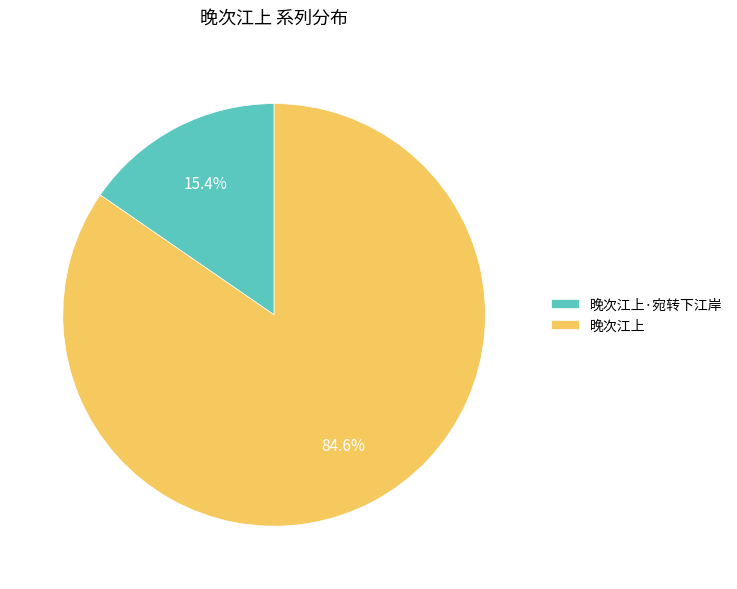

Which slice is the smallest?

晚次江上·宛转下江岸